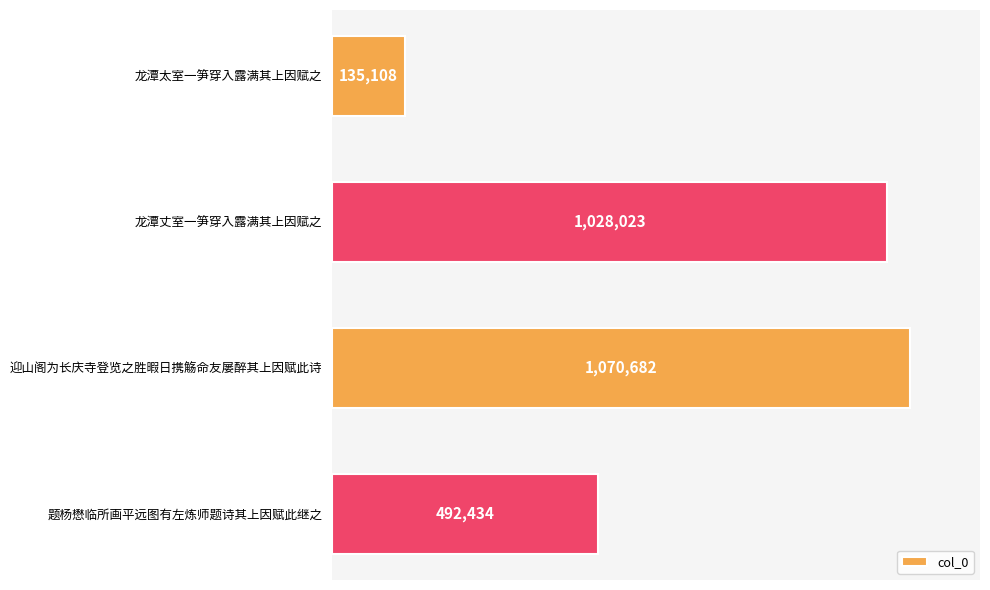

Which has a higher value, 龙潭丈室一笋穿入露满其上因赋之 or 题杨懋临所画平远图有左炼师题诗其上因赋此继之?

龙潭丈室一笋穿入露满其上因赋之